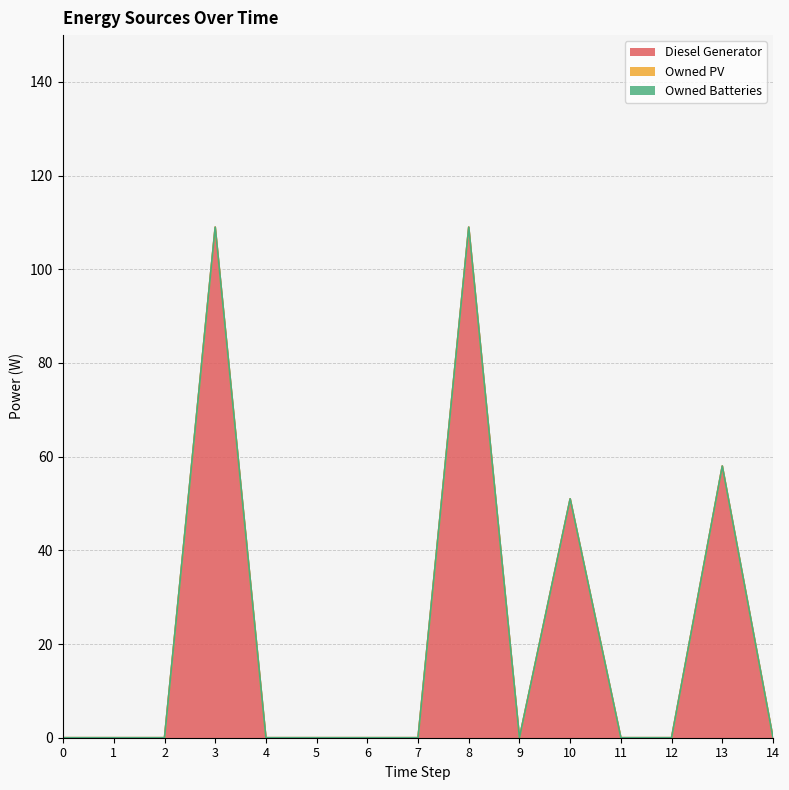

Between 0 and 7, which series saw the biggest shift?

Diesel Generator